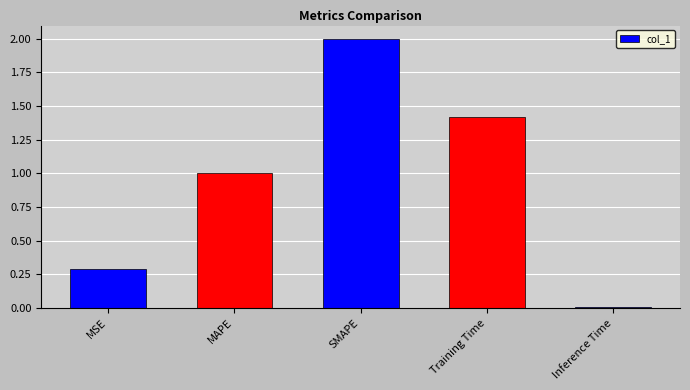

What is the approximate value at MSE?

0.3